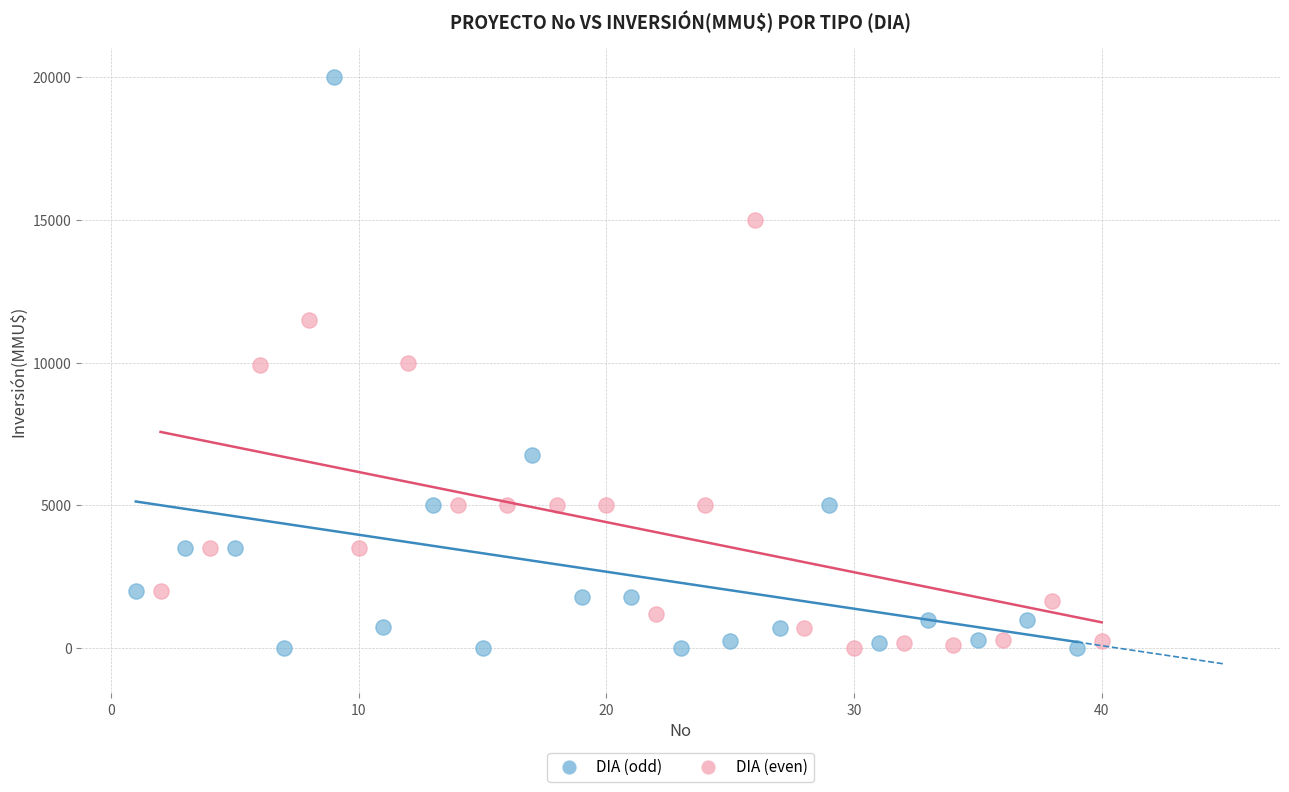

Which series contains the highest Y value?

DIA (odd)